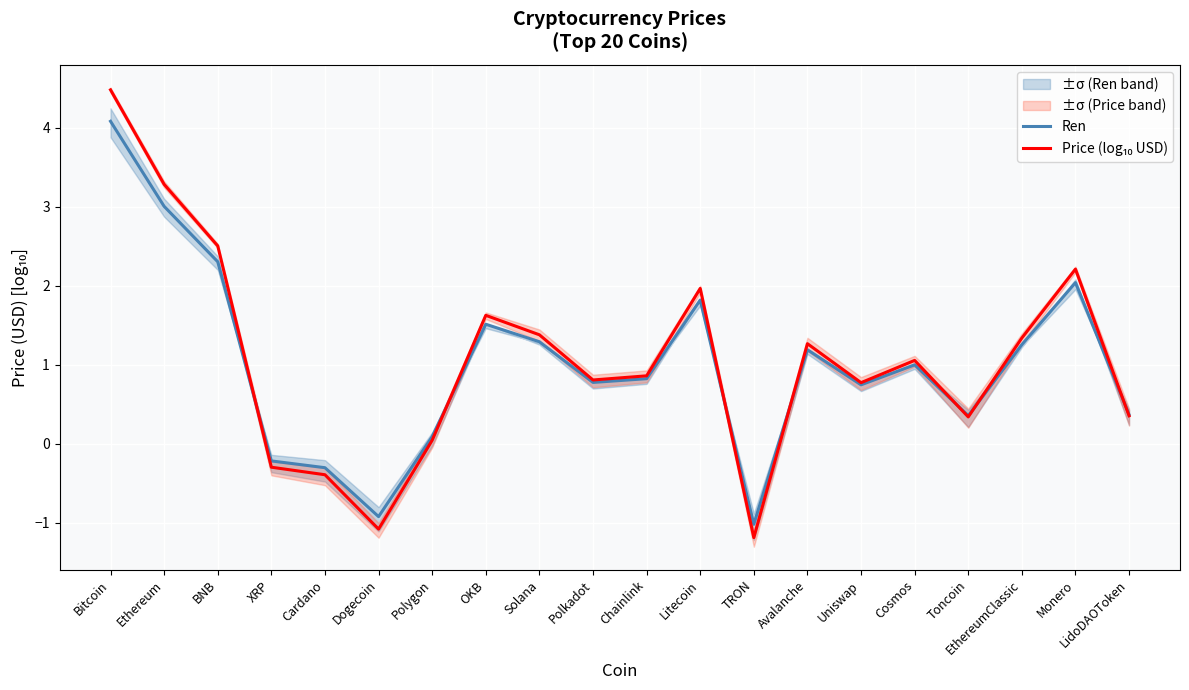

What is the smallest value displayed?

-1.2